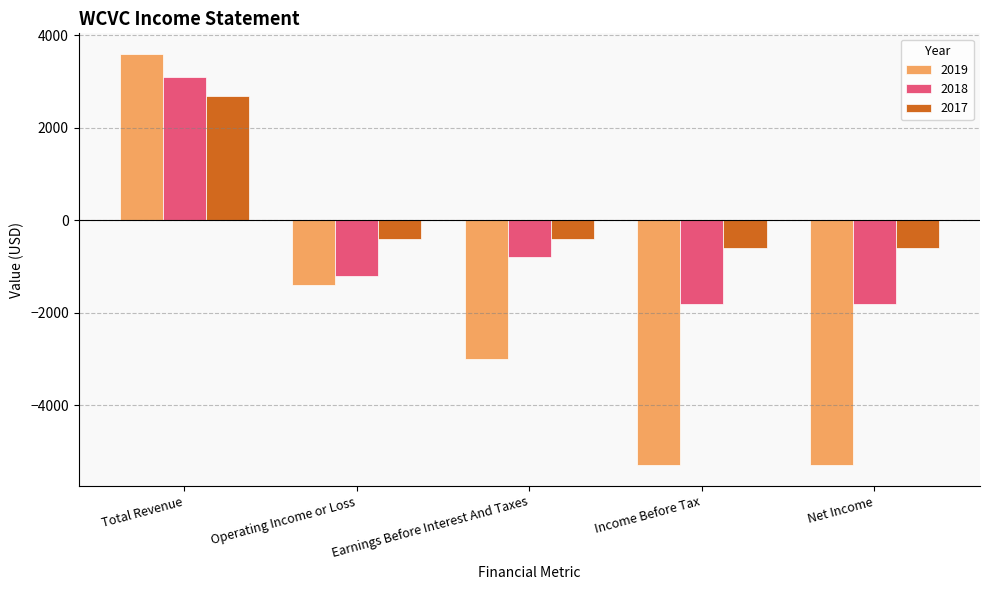

What is the maximum value shown in the chart?

3600